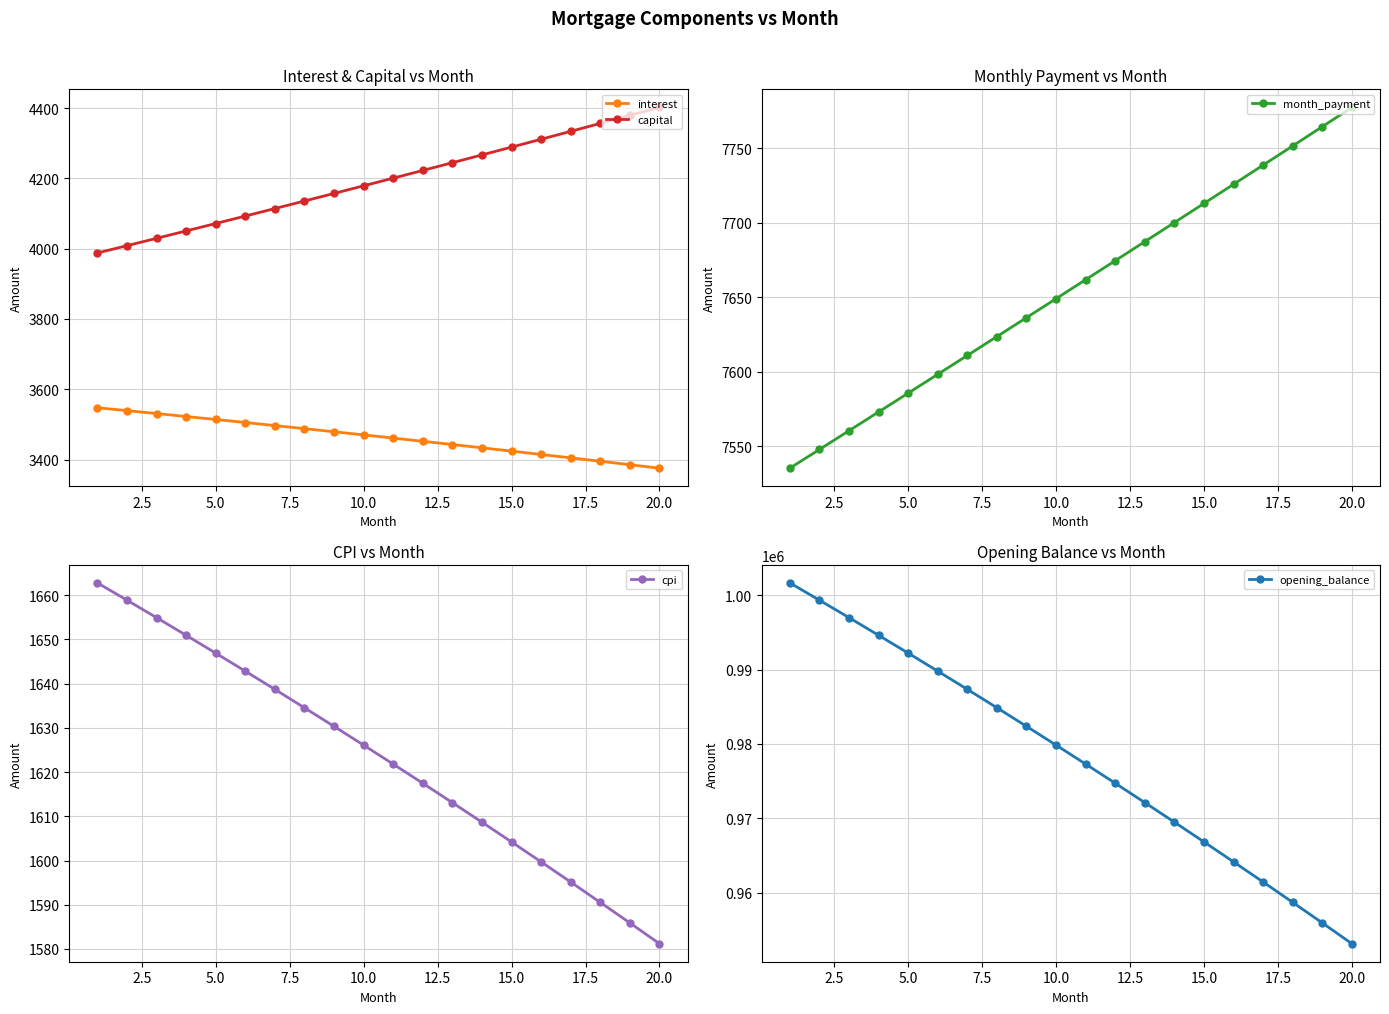

True or false: interest and capital cross at least once.

False